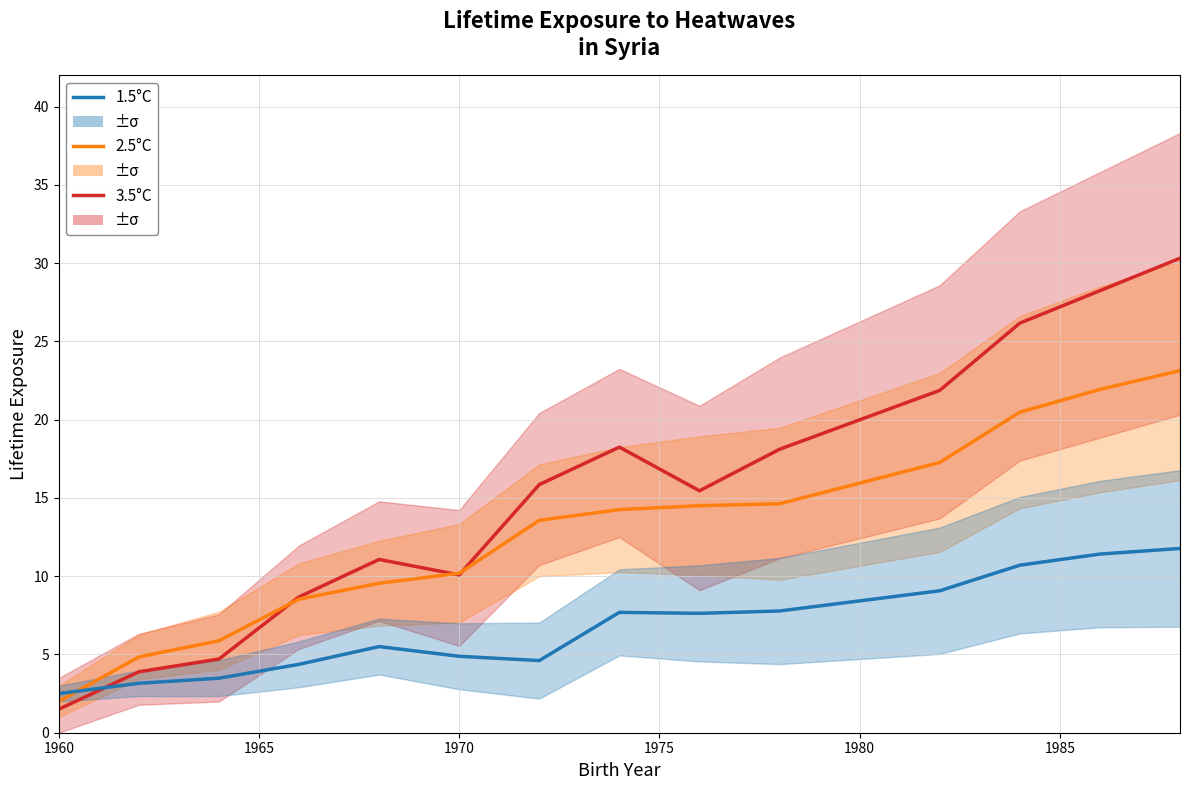

How many data points does each series have?

15